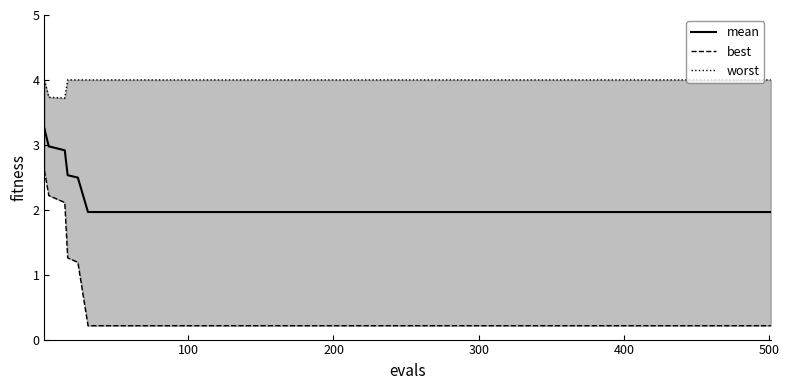

Which series has the largest total across all categories?

worst